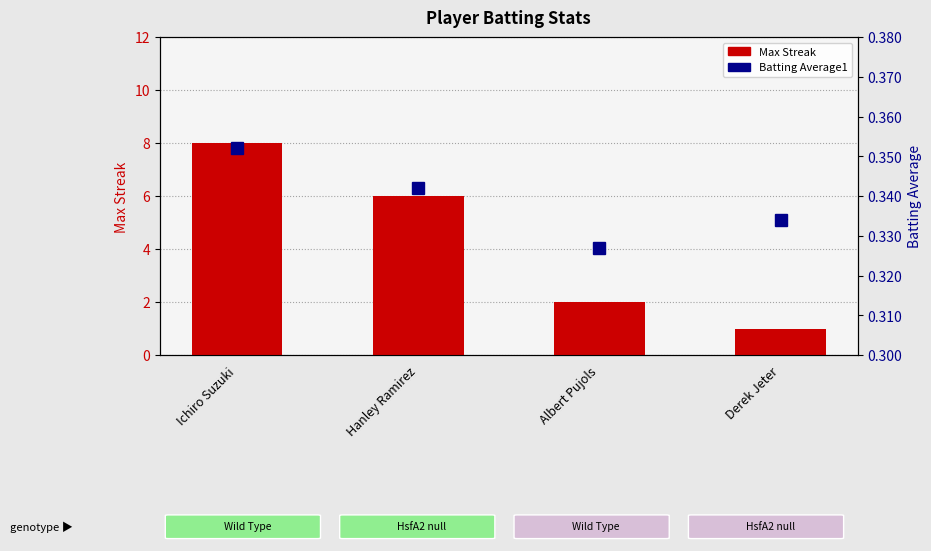

Which category has the lowest value in the Max Streak series?

Derek Jeter